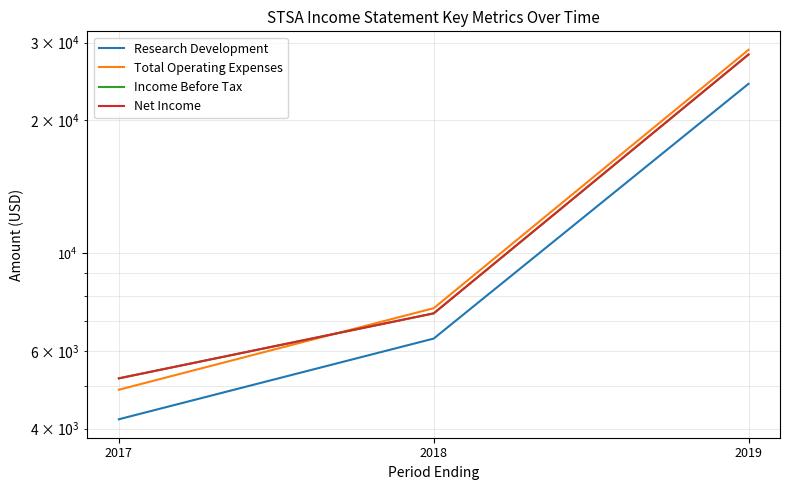

The value of Net Income at 2018 is 7300. True or false?

True